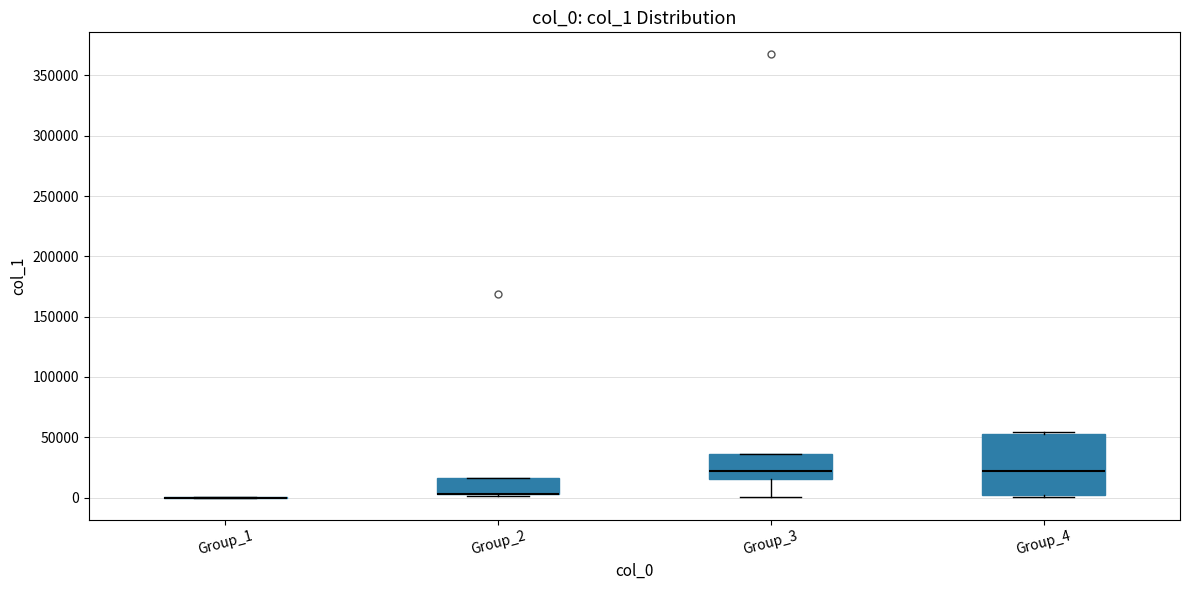

Reading left to right, transcribe this box plot: for each box, give where its median line is, the range the box spans, and where its two whiskers end, as read against the y-axis. The values are not printed on the chart, so give them approximately, as read against the axis.

Group_1: box collapsed to a line at 0, whiskers 0 to 0
Group_2: median 5000 (drawn on the box's lower edge), box 5000 to 15000, whiskers 0 to 15000
Group_3: median 20000, box 15000 to 35000, whiskers 0 to 35000
Group_4: median 20000, box 0 to 55000, whiskers 0 (just below the box's lower edge) to 55000 (just above the box's upper edge)